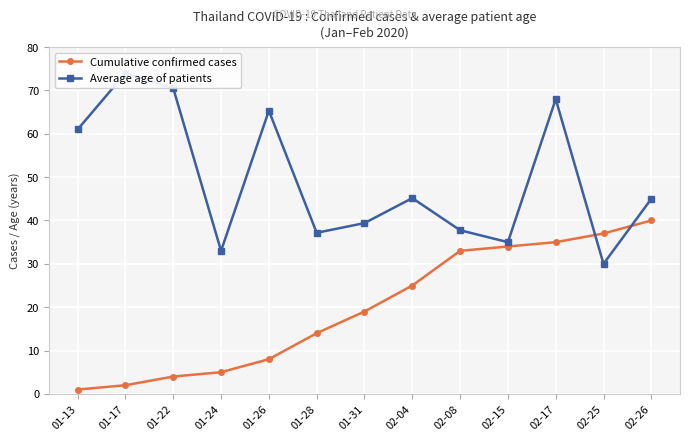

At 01-17, list the series in order from smallest to largest.

Cumulative confirmed cases, Average age of patients